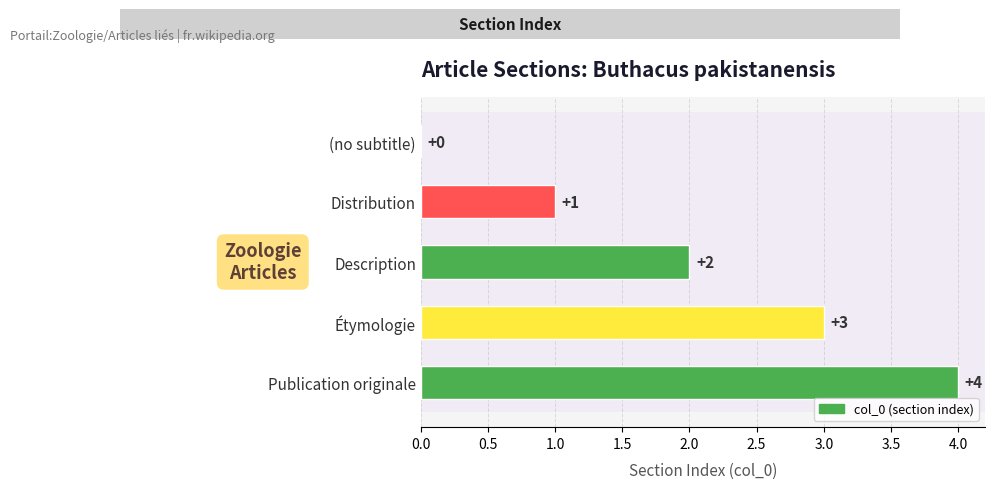

What is the sum of all values?

10